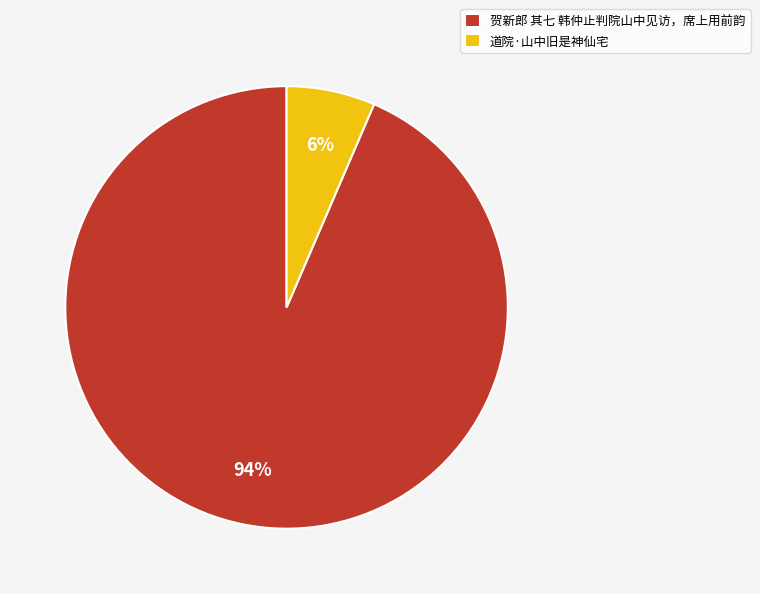

Rank the categories by value from lowest to highest.

道院·山中旧是神仙宅, 贺新郎 其七 韩仲止判院山中见访，席上用前韵